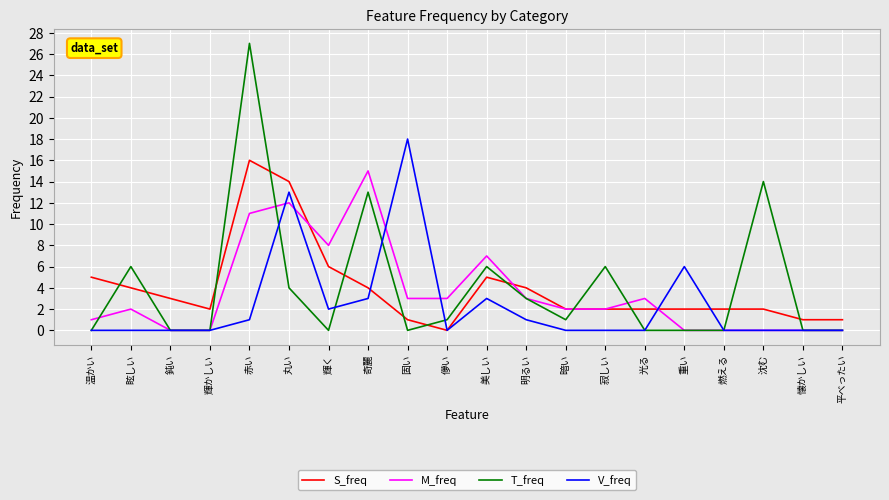

How many positive values does the S_freq series have?

19